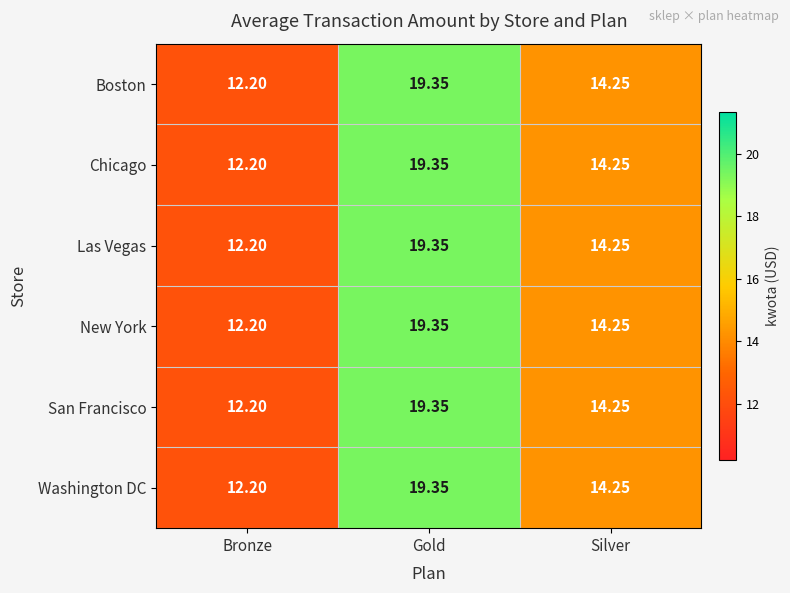

List the labels in order of New York value, smallest first.

Bronze, Silver, Gold